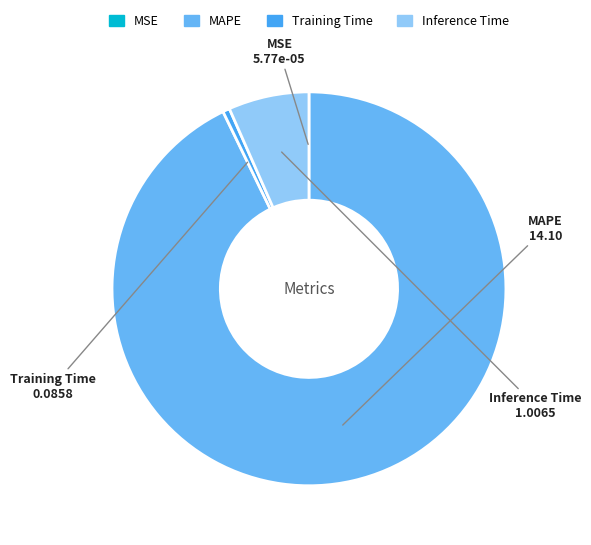

Is the sum of MAPE and Training Time greater than half?

Yes